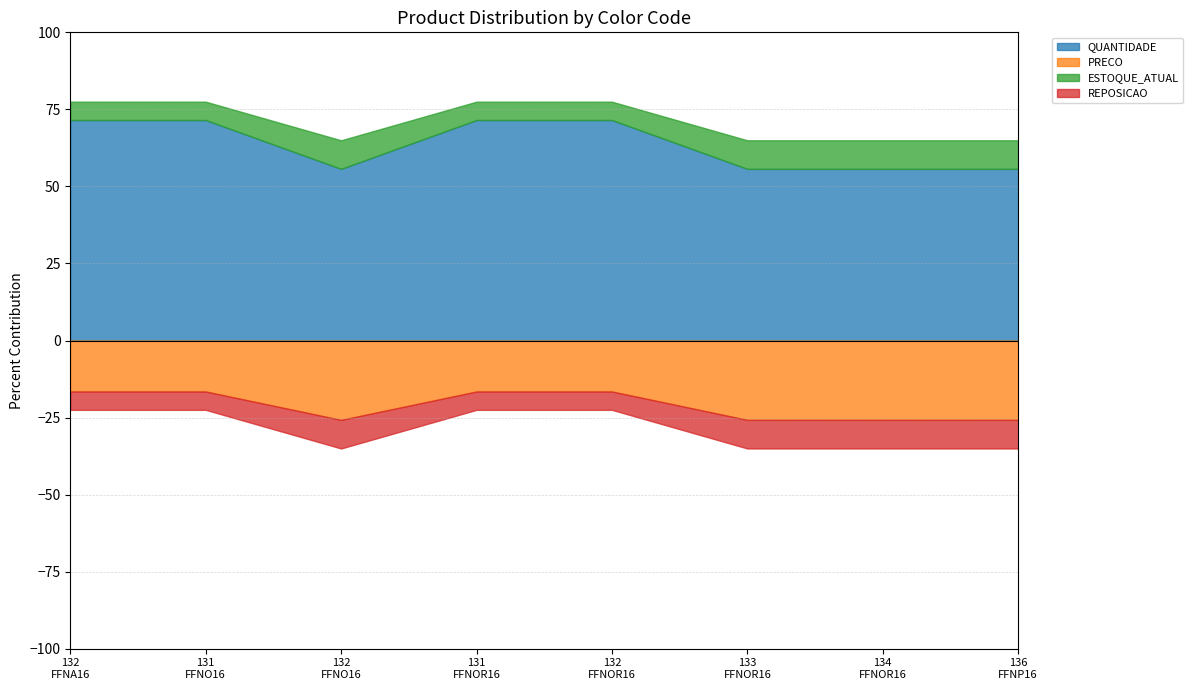

Rank the series at 132
FFNA16 from highest to lowest value.

QUANTIDADE, PRECO, ESTOQUE_ATUAL, REPOSICAO